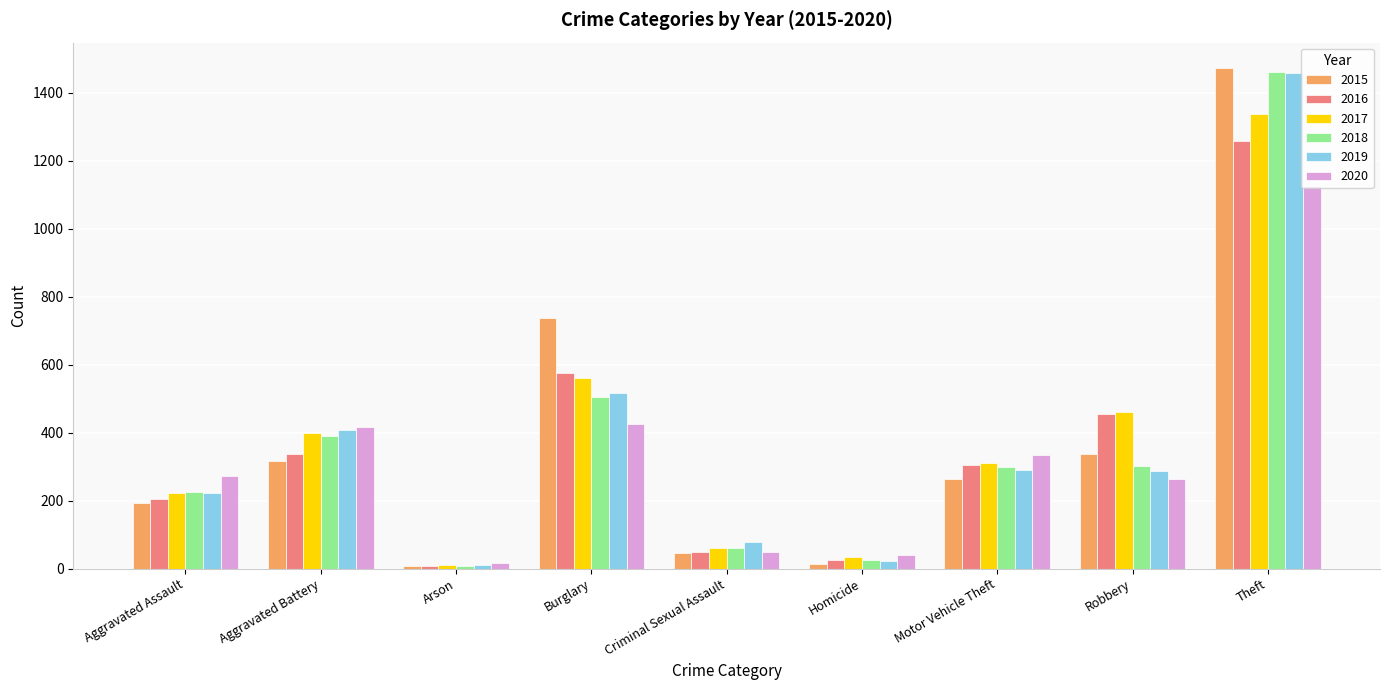

How many distinct data groups are displayed?

6